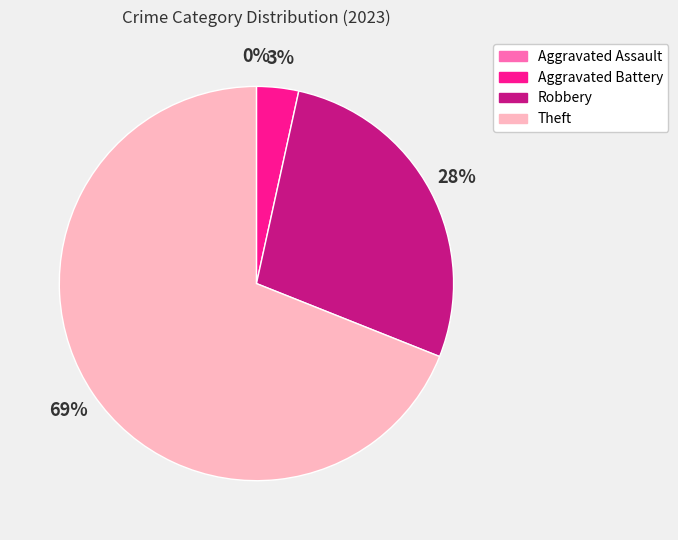

To the nearest percent, what portion does Robbery represent?

28%